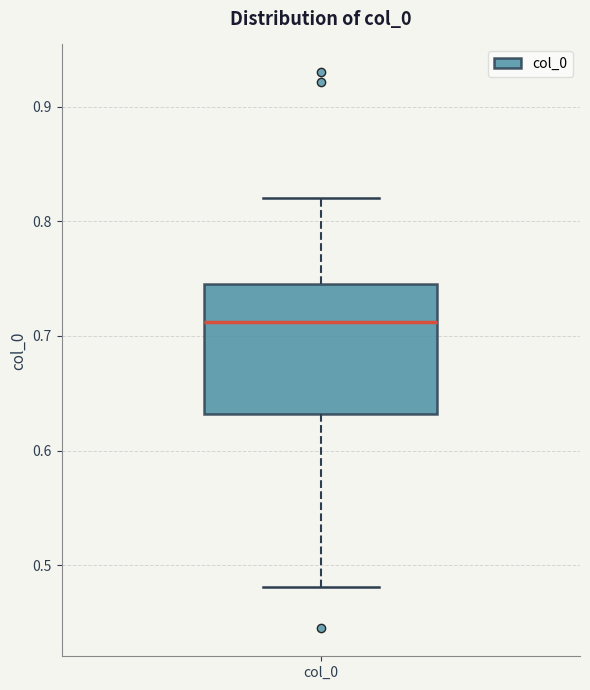

Read this box plot against the y-axis: the position of the median line, the range covered by the box, and the ends of both whiskers. The values are not printed on the chart, so give them approximately, as read against the axis.

median 0.71, box 0.63 to 0.75, whiskers 0.48 to 0.82